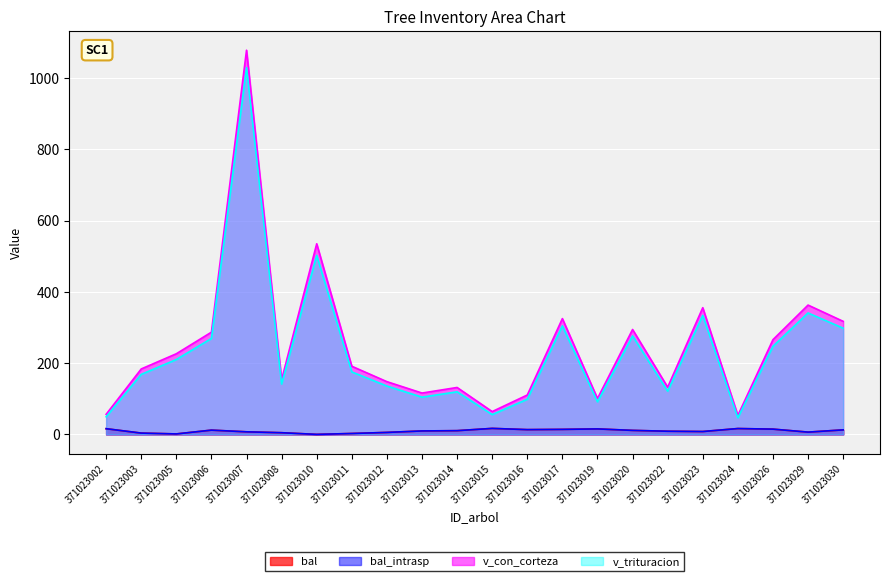

What is the value of the v_trituracion point at the 11th from the left?

119.5